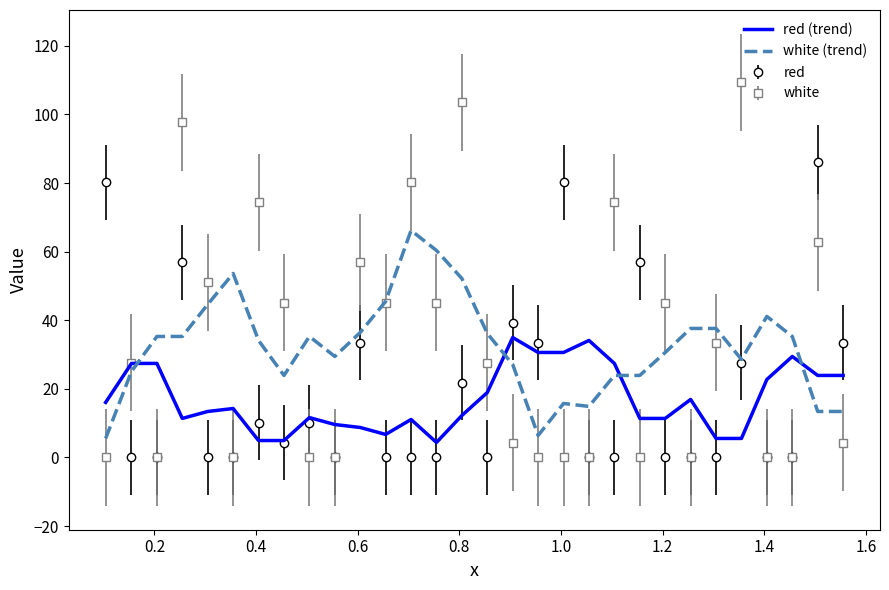

Rank the series by their maximum value, from highest to lowest.

white, red, white (trend), red (trend)